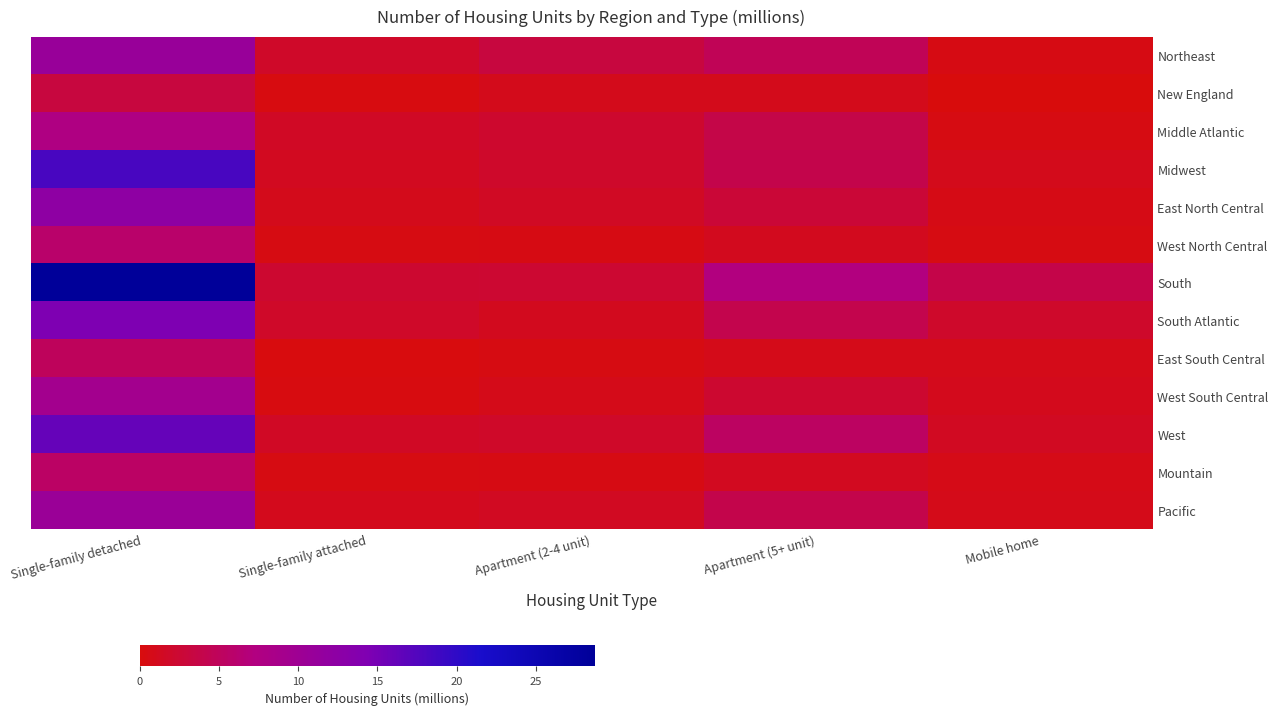

Reading right to left, list all the values displayed in this chart.

Northeast: Mobile home=0.5	Apartment (5+ unit)=4.7	Apartment (2-4 unit)=3.2	Single-family attached=1.9	Single-family detached=10.8
New England: Mobile home=0.0	Apartment (5+ unit)=1.0	Apartment (2-4 unit)=1.0	Single-family attached=0.3	Single-family detached=3.2
Middle Atlantic: Mobile home=0.4	Apartment (5+ unit)=3.7	Apartment (2-4 unit)=2.2	Single-family attached=1.6	Single-family detached=7.6
Midwest: Mobile home=1.0	Apartment (5+ unit)=4.0	Apartment (2-4 unit)=2.0	Single-family attached=1.3	Single-family detached=18.2
East North Central: Mobile home=0.6	Apartment (5+ unit)=2.8	Apartment (2-4 unit)=1.5	Single-family attached=0.9	Single-family detached=12.3
West North Central: Mobile home=0.4	Apartment (5+ unit)=1.2	Apartment (2-4 unit)=0.5	Single-family attached=0.4	Single-family detached=5.9
South: Mobile home=3.9	Apartment (5+ unit)=7.2	Apartment (2-4 unit)=2.4	Single-family attached=2.3	Single-family detached=28.7
South Atlantic: Mobile home=2.0	Apartment (5+ unit)=4.1	Apartment (2-4 unit)=1.2	Single-family attached=1.8	Single-family detached=14.4
East South Central: Mobile home=0.8	Apartment (5+ unit)=0.8	Apartment (2-4 unit)=0.4	Single-family attached=0.2	Single-family detached=5.0
West South Central: Mobile home=1.1	Apartment (5+ unit)=2.3	Apartment (2-4 unit)=0.8	Single-family attached=0.3	Single-family detached=9.3
West: Mobile home=1.4	Apartment (5+ unit)=5.3	Apartment (2-4 unit)=1.9	Single-family attached=1.6	Single-family detached=16.2
Mountain: Mobile home=0.7	Apartment (5+ unit)=1.3	Apartment (2-4 unit)=0.5	Single-family attached=0.4	Single-family detached=5.6
Pacific: Mobile home=0.8	Apartment (5+ unit)=4.0	Apartment (2-4 unit)=1.4	Single-family attached=1.1	Single-family detached=10.6